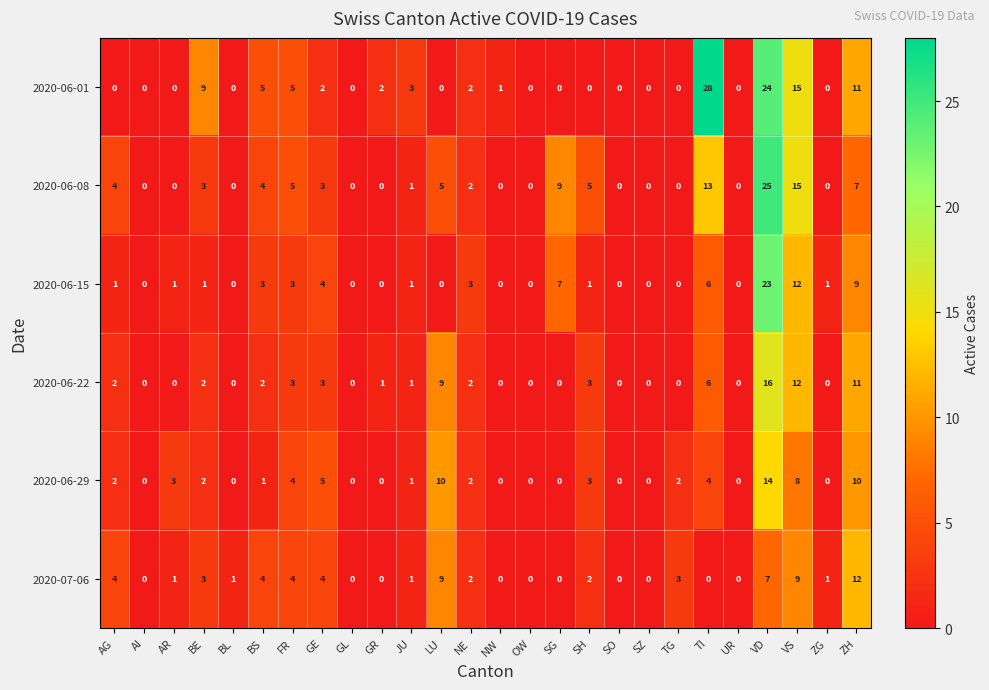

At how many categories does at least one series exceed 22?

2